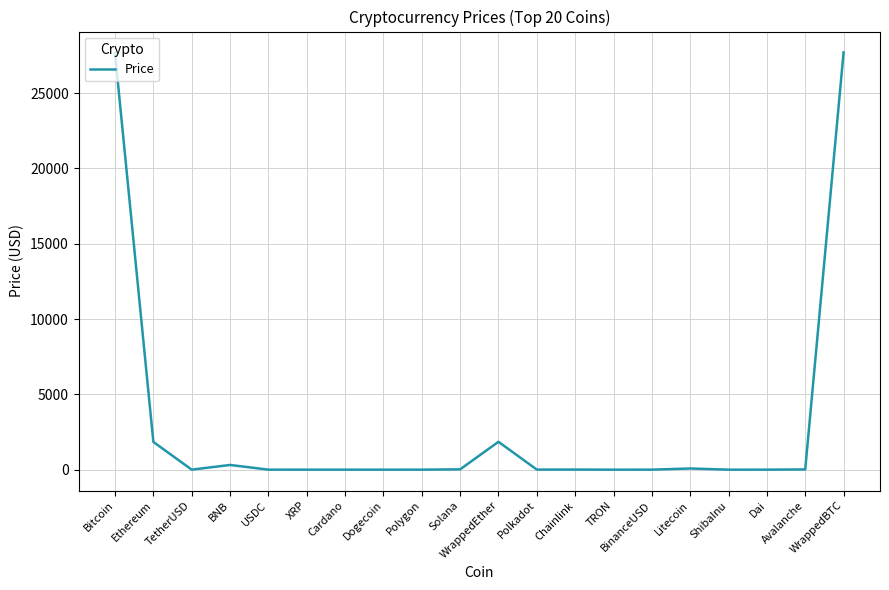

Where is the first local maximum?

BNB